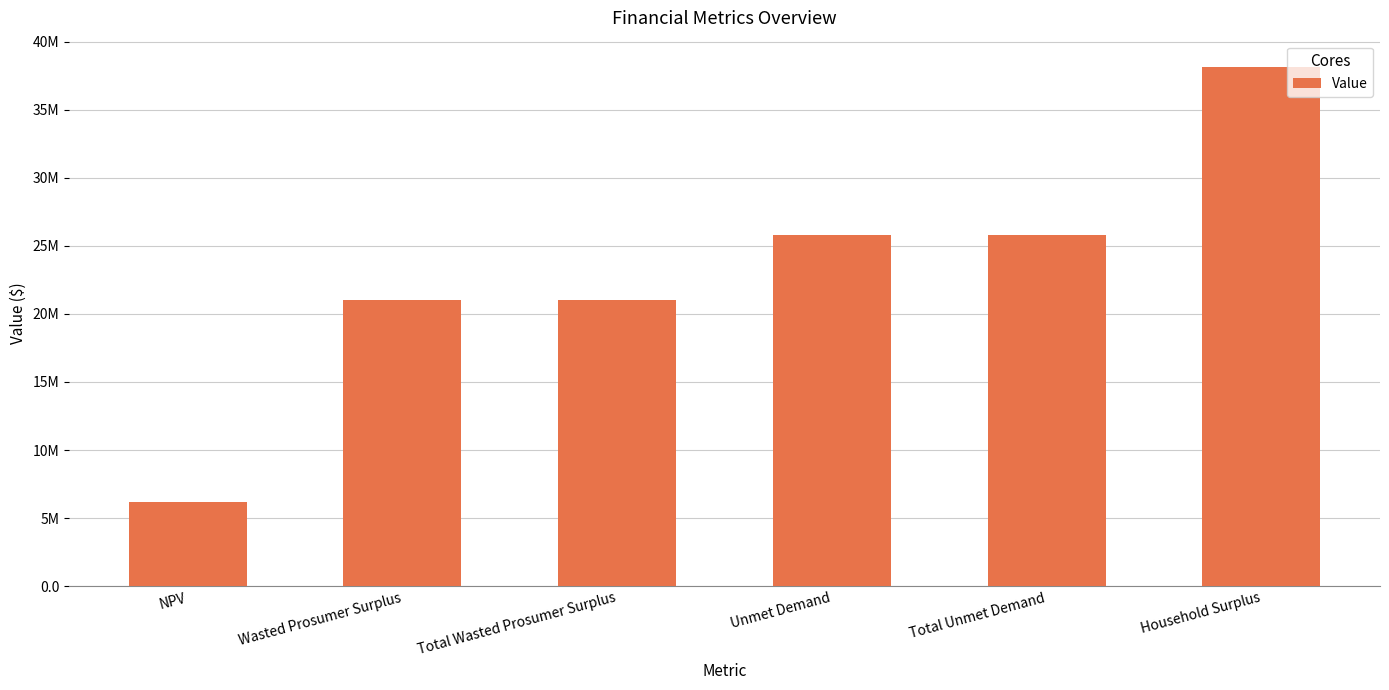

What is the ratio of the value at Wasted Prosumer Surplus to the value at NPV?

3.4